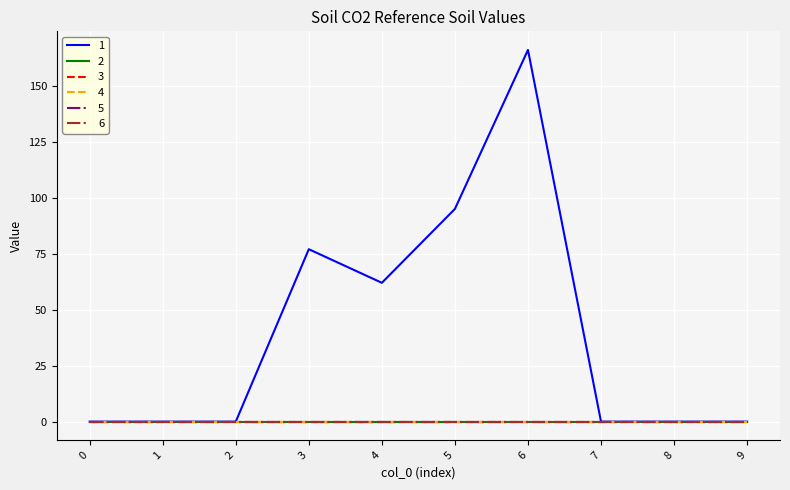

True or false: 1 and 5 intersect in this chart.

False